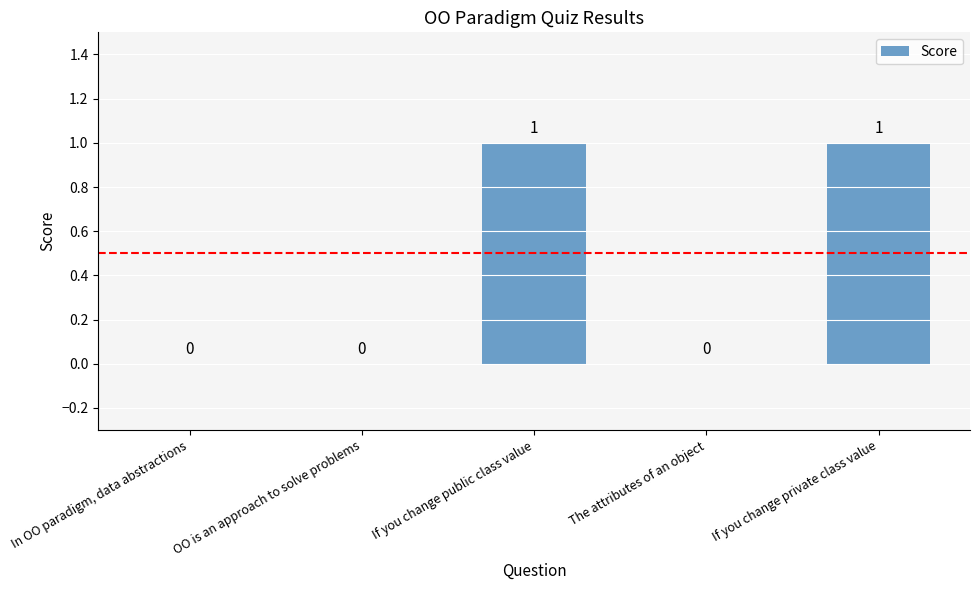

The value at OO is an approach to solve problems is 0. True or false?

True